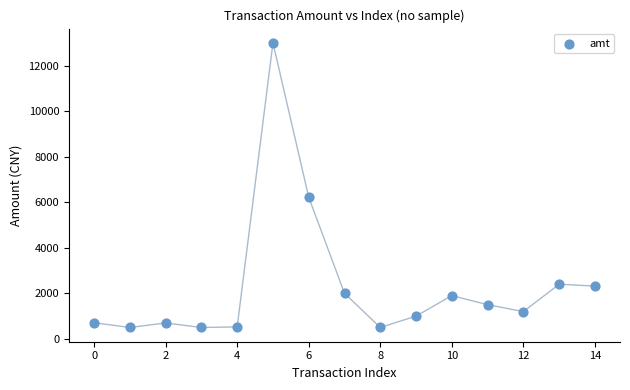

What Y value in the scatter plot is closest to 6750?

6216.8